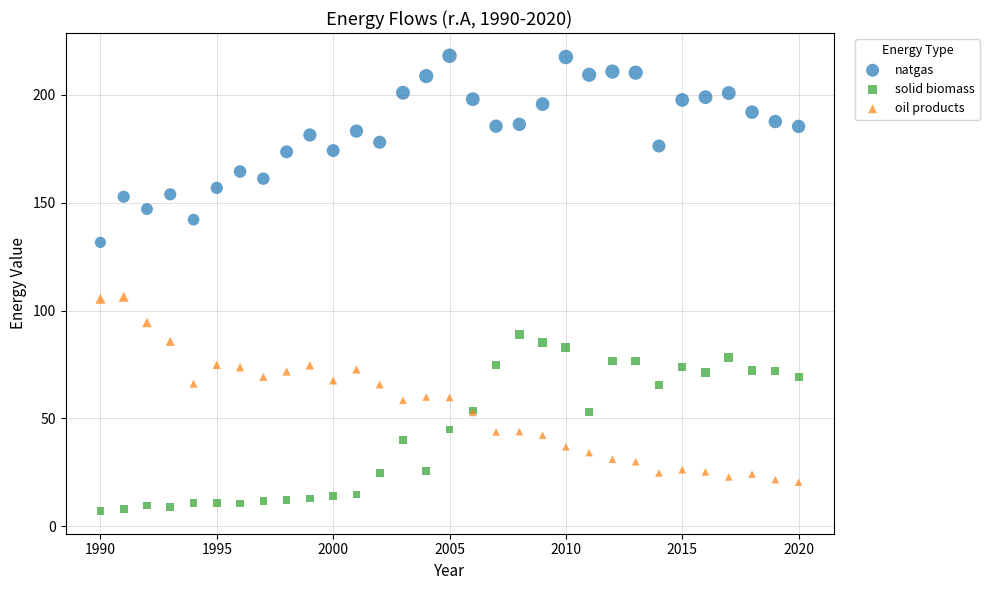

What is the X range (max minus min) for the scatter plot?

30.0